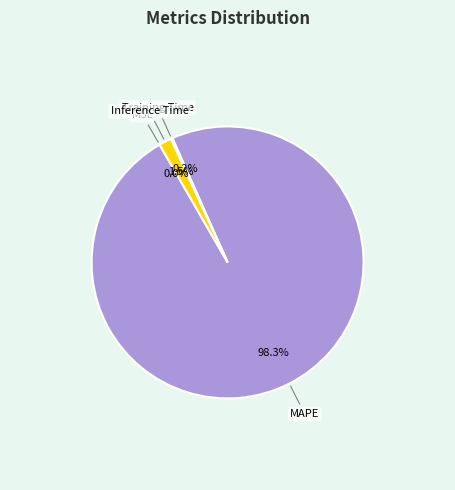

Do MAPE and Inference Time together represent more than half of the pie?

Yes